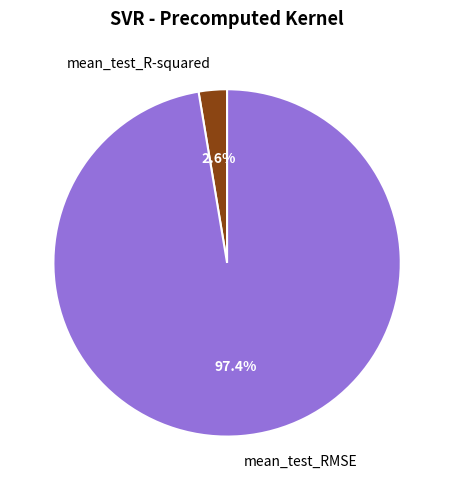

To the nearest percent, what is the difference between the largest and smallest slice percentages?

95%